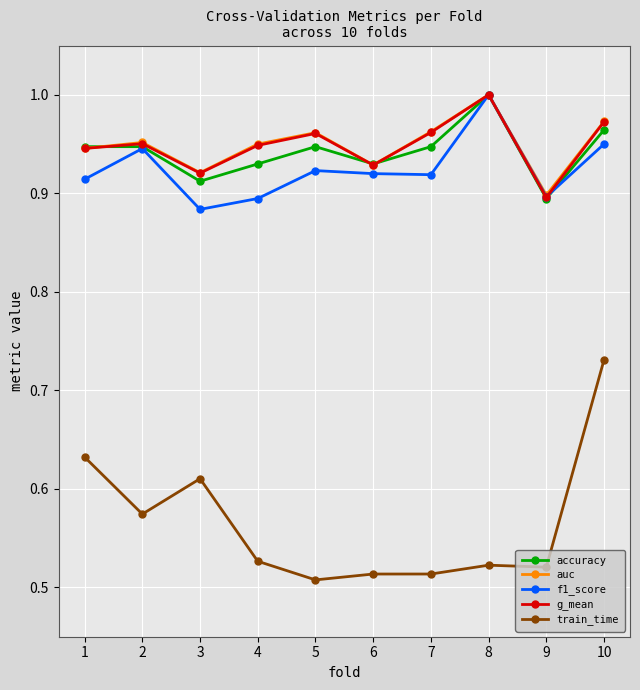

True or false: train_time and auc intersect in this chart.

False